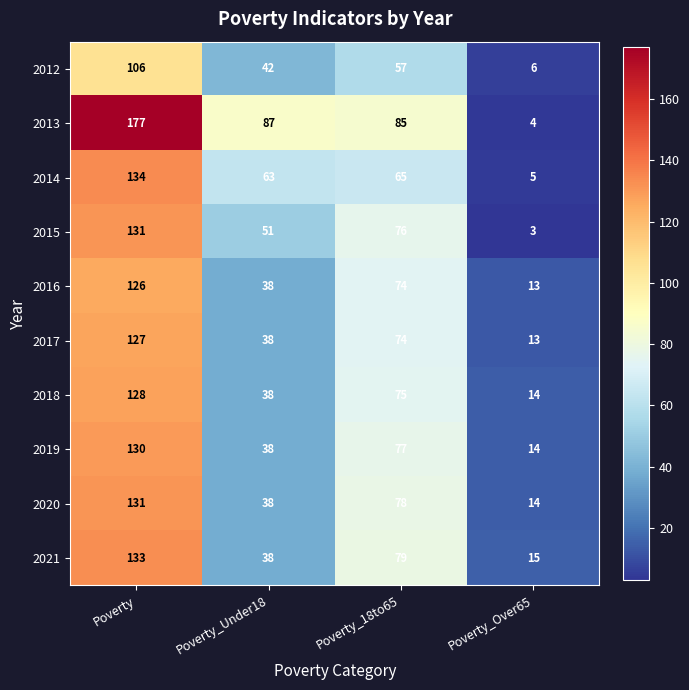

Between Poverty and Poverty_Under18, which series saw the biggest shift?

2021